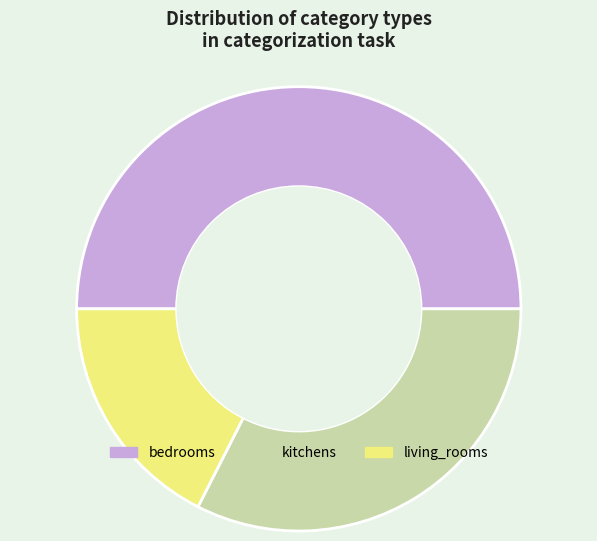

Between living_rooms and kitchens, which is larger?

kitchens